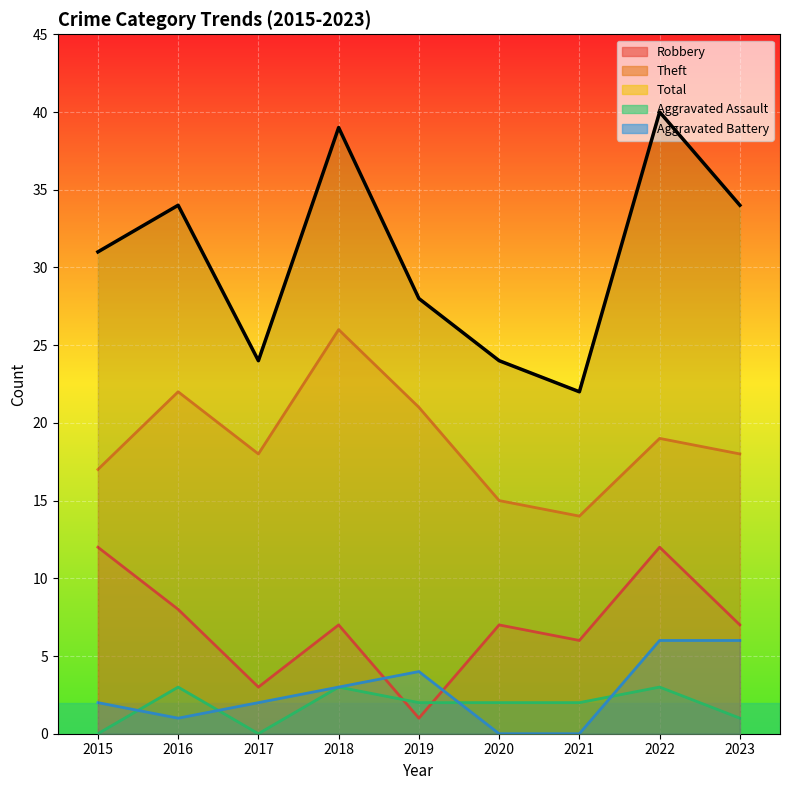

How many values in Aggravated Assault are above zero?

7